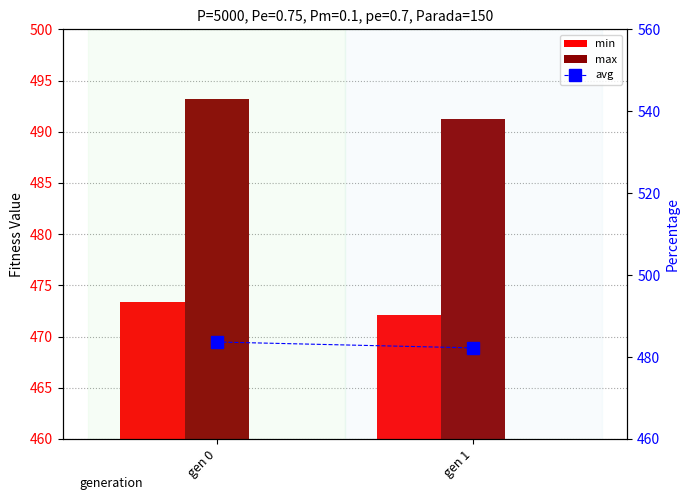

What is the total value across all series at gen 1?

1445.5